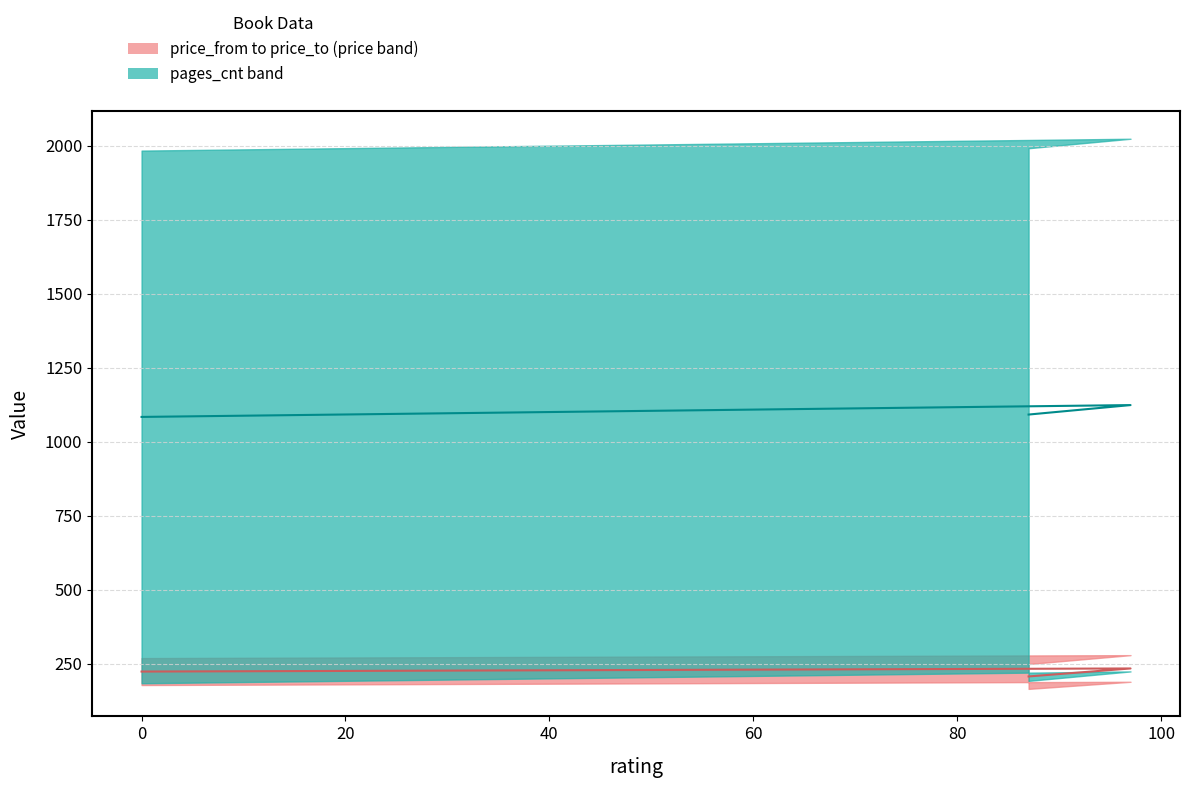

Count the number of data series in this chart.

2